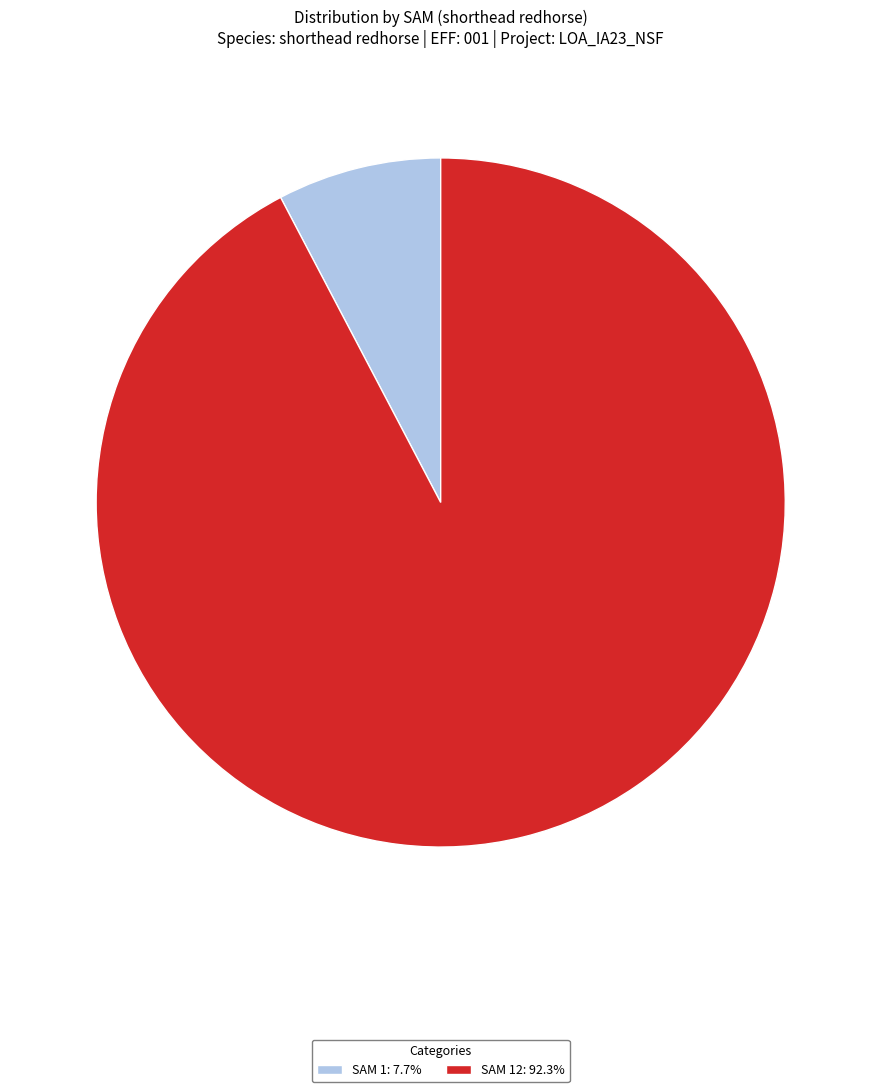

Does any single category account for the majority?

Yes